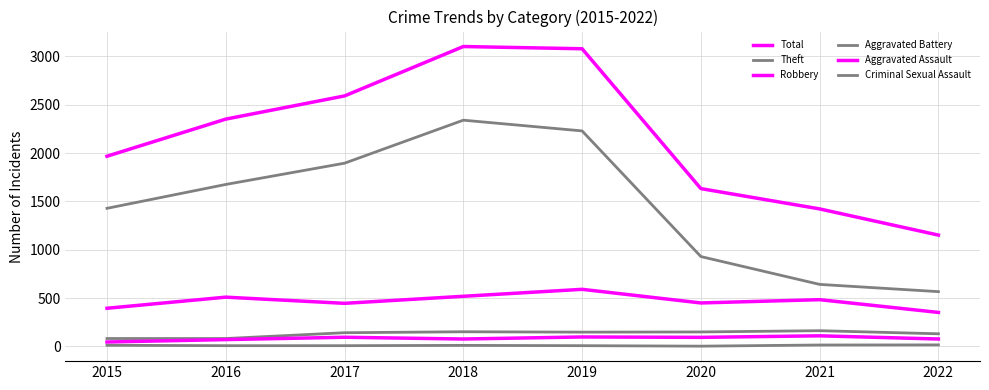

Does the chart display data point markers on the line(s)?

No